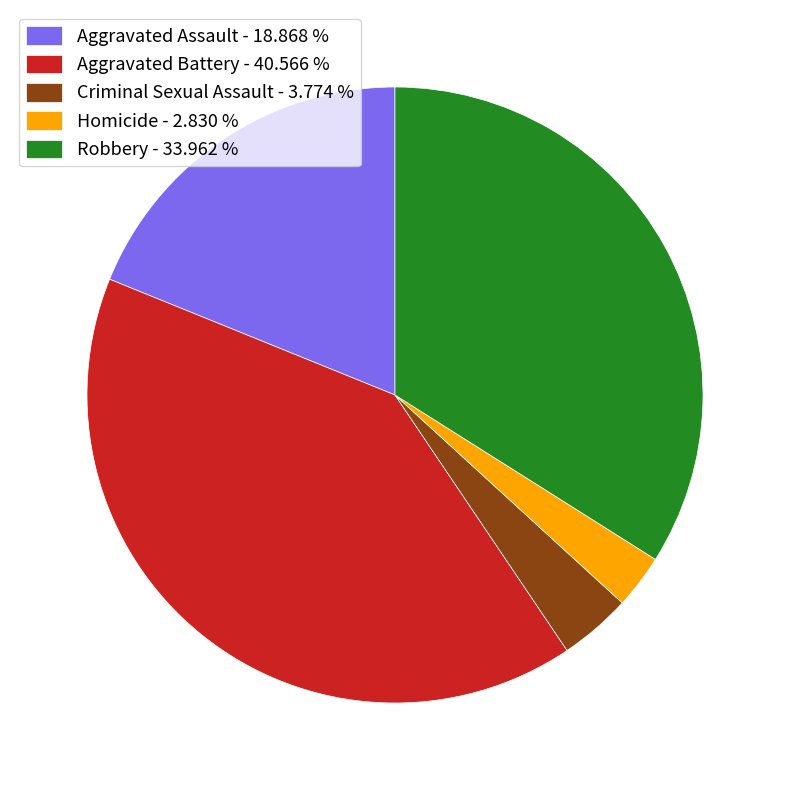

Does Criminal Sexual Assault - 3.774 % account for over 50% of the chart?

No